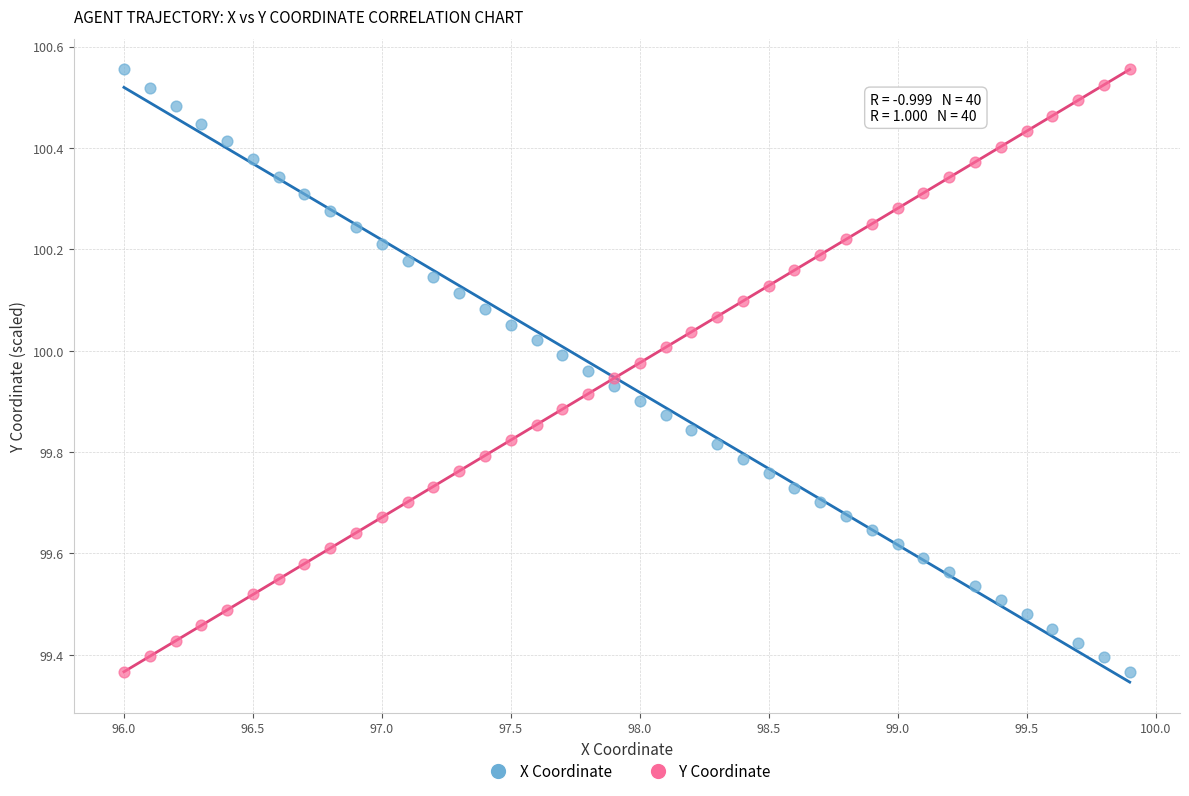

Across all data points, what is the range of X values (max minus min)?

3.9